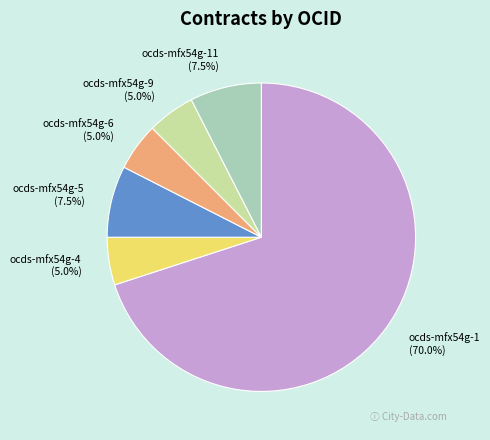

Combined, what portion of the pie is ocds-mfx54g-4 and ocds-mfx54g-11?

12.5%